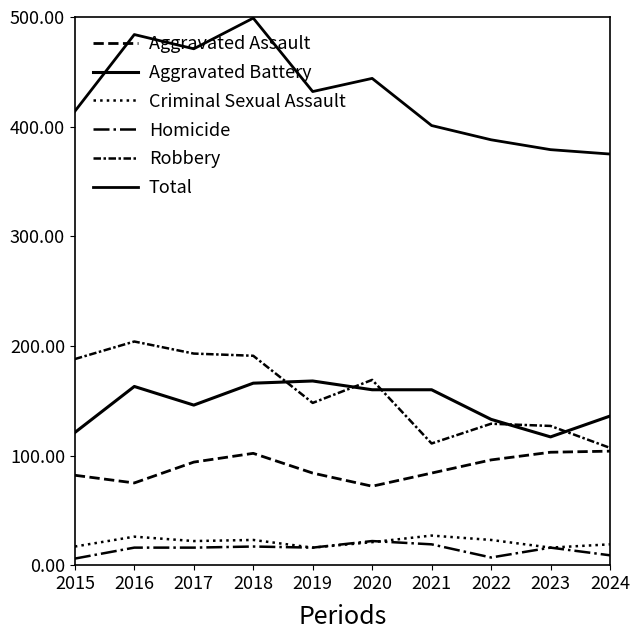

How many lines are shown in the chart?

6